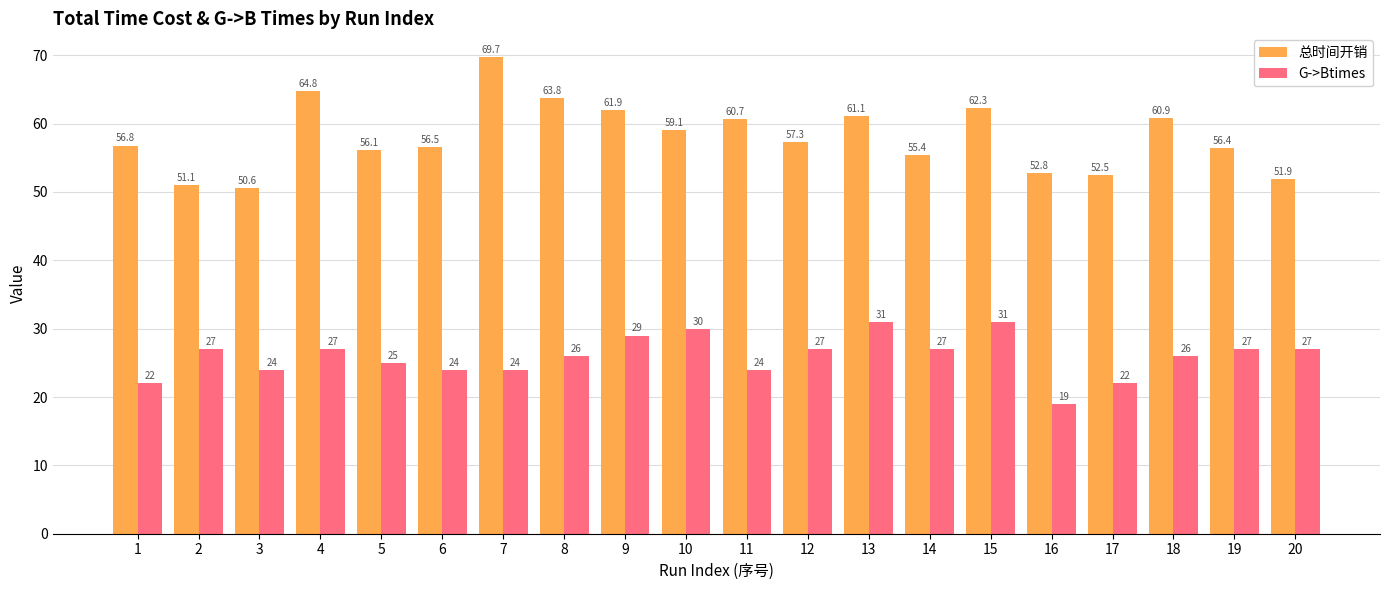

How many bars are there in total?

40